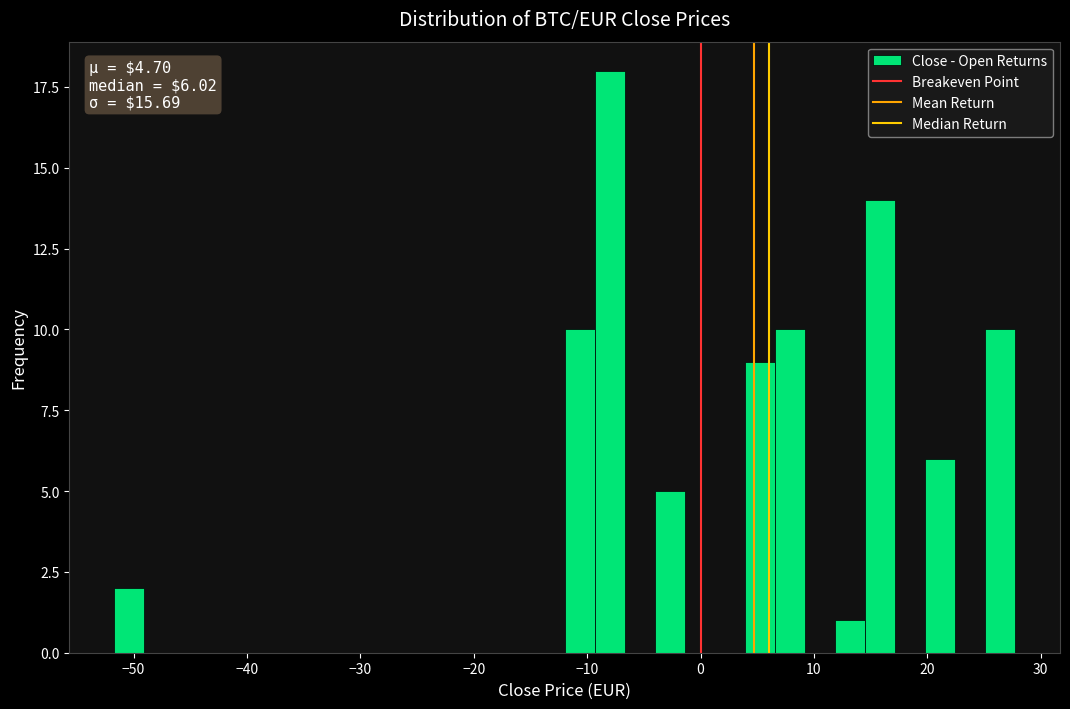

Around what value on the x-axis is the tallest bar? Give the approximate position of its centre, as read against the axis.

-8